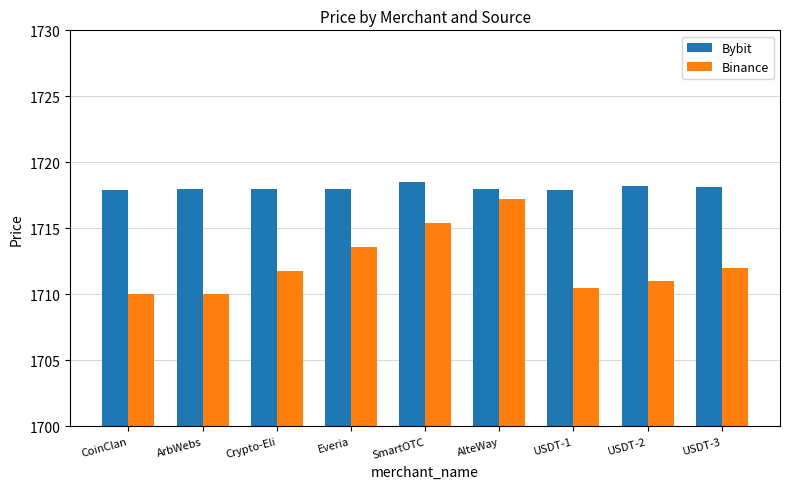

How many series are shown in this chart?

2